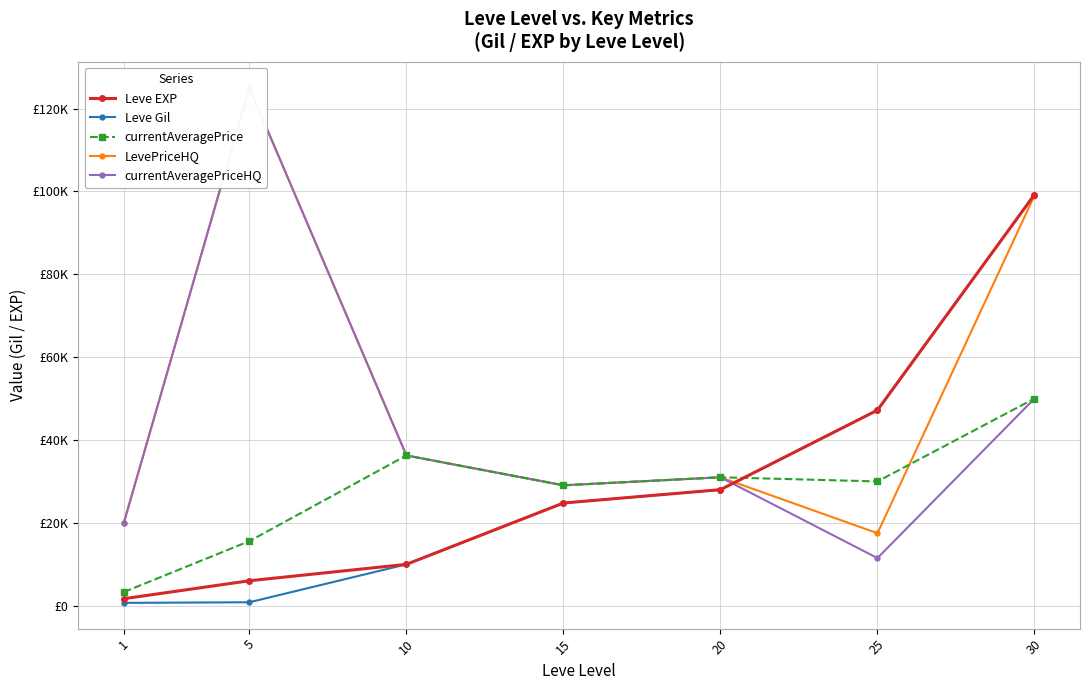

True or false: currentAveragePrice has more than 0 points higher than both neighbors.

True